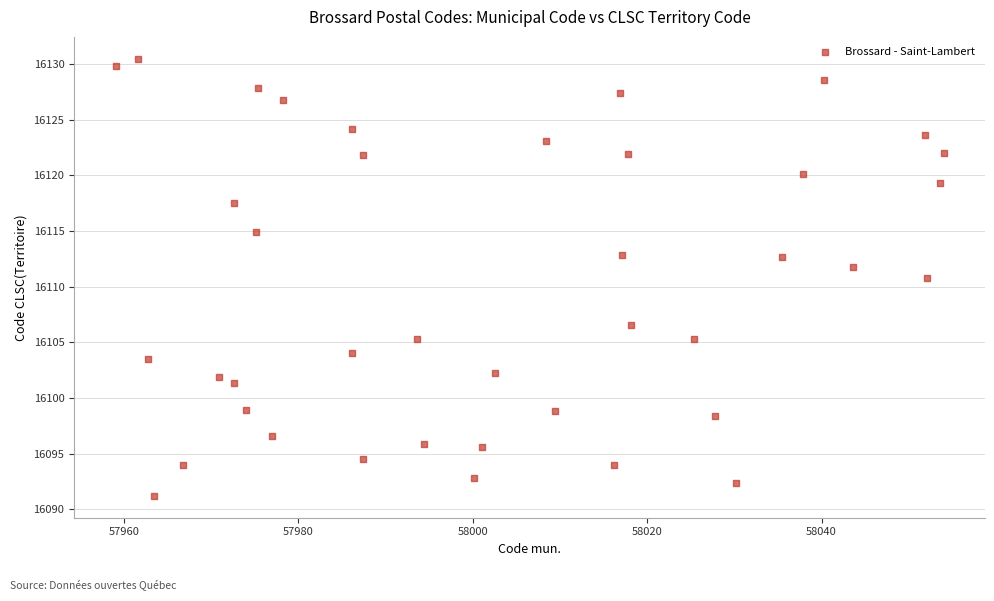

What is the range of Y values (max minus min)?

39.3